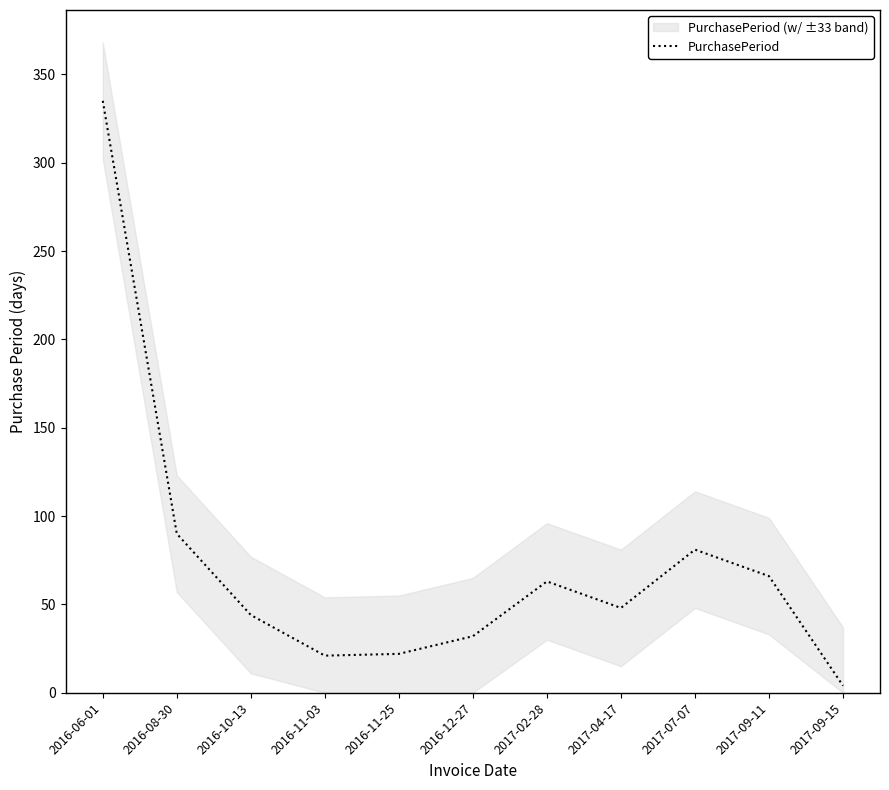

What is the ratio of the value at 2016-08-30 to the value at 2016-10-13?

2.0